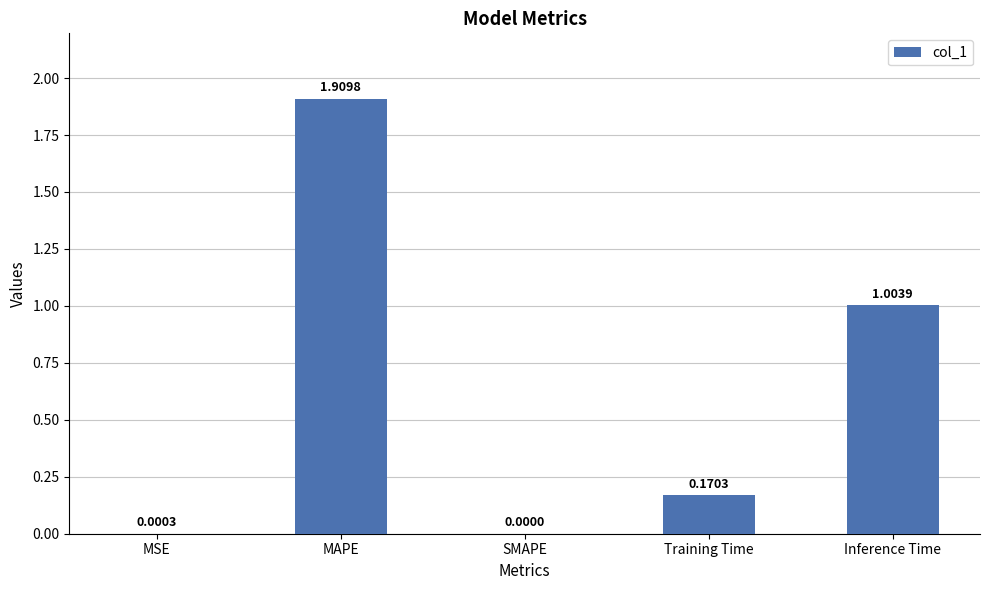

Which category has the highest value across all series?

MAPE